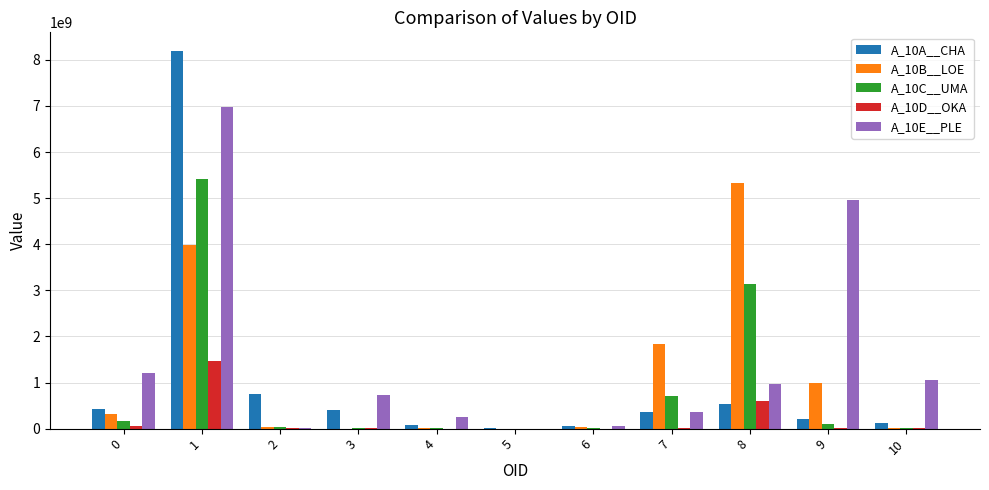

What is the greatest value displayed?

8186805000